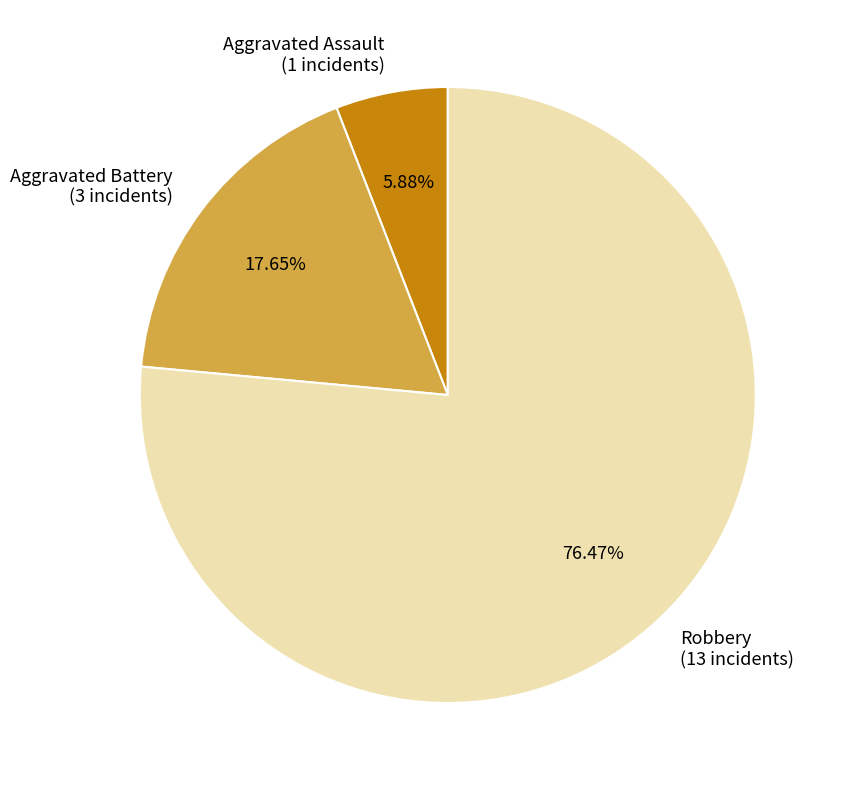

How many slices are in this pie chart?

3